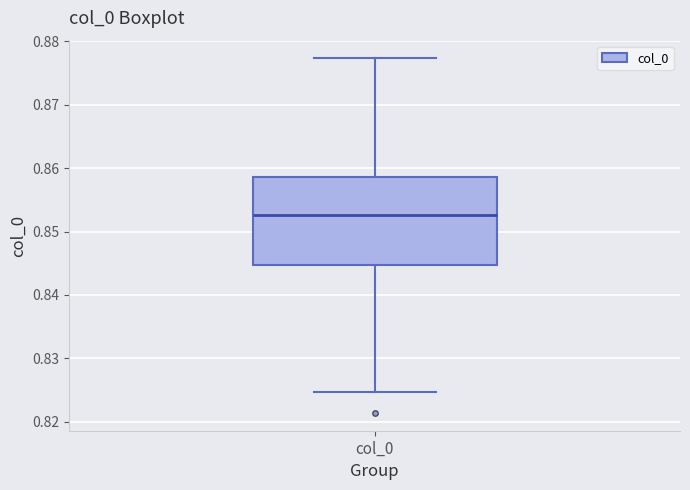

Transcribe this box plot: give where the median line is, the range the box spans, and where the two whiskers end, as read against the y-axis. The values are not printed on the chart, so give them approximately, as read against the axis.

median 0.853, box 0.845 to 0.859, whiskers 0.825 to 0.877